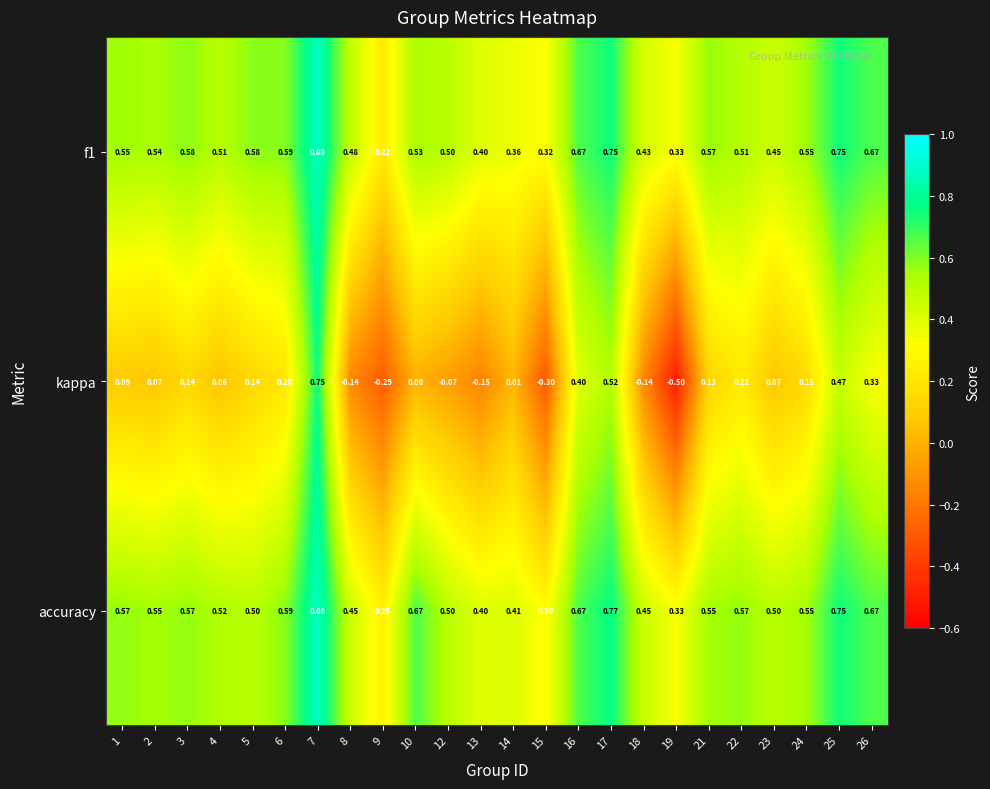

What is the sum of all accuracy values?

13.0